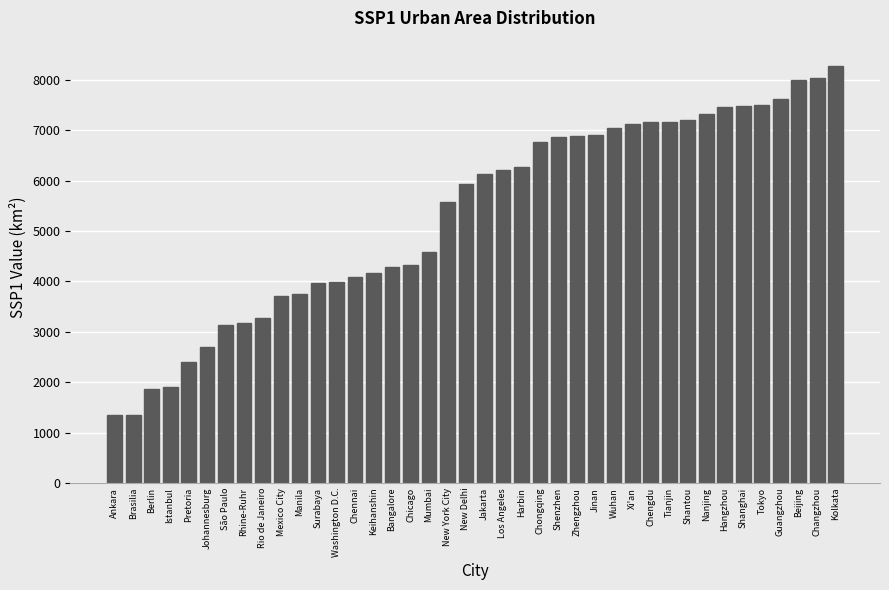

What is the maximum value shown in the chart?

8279